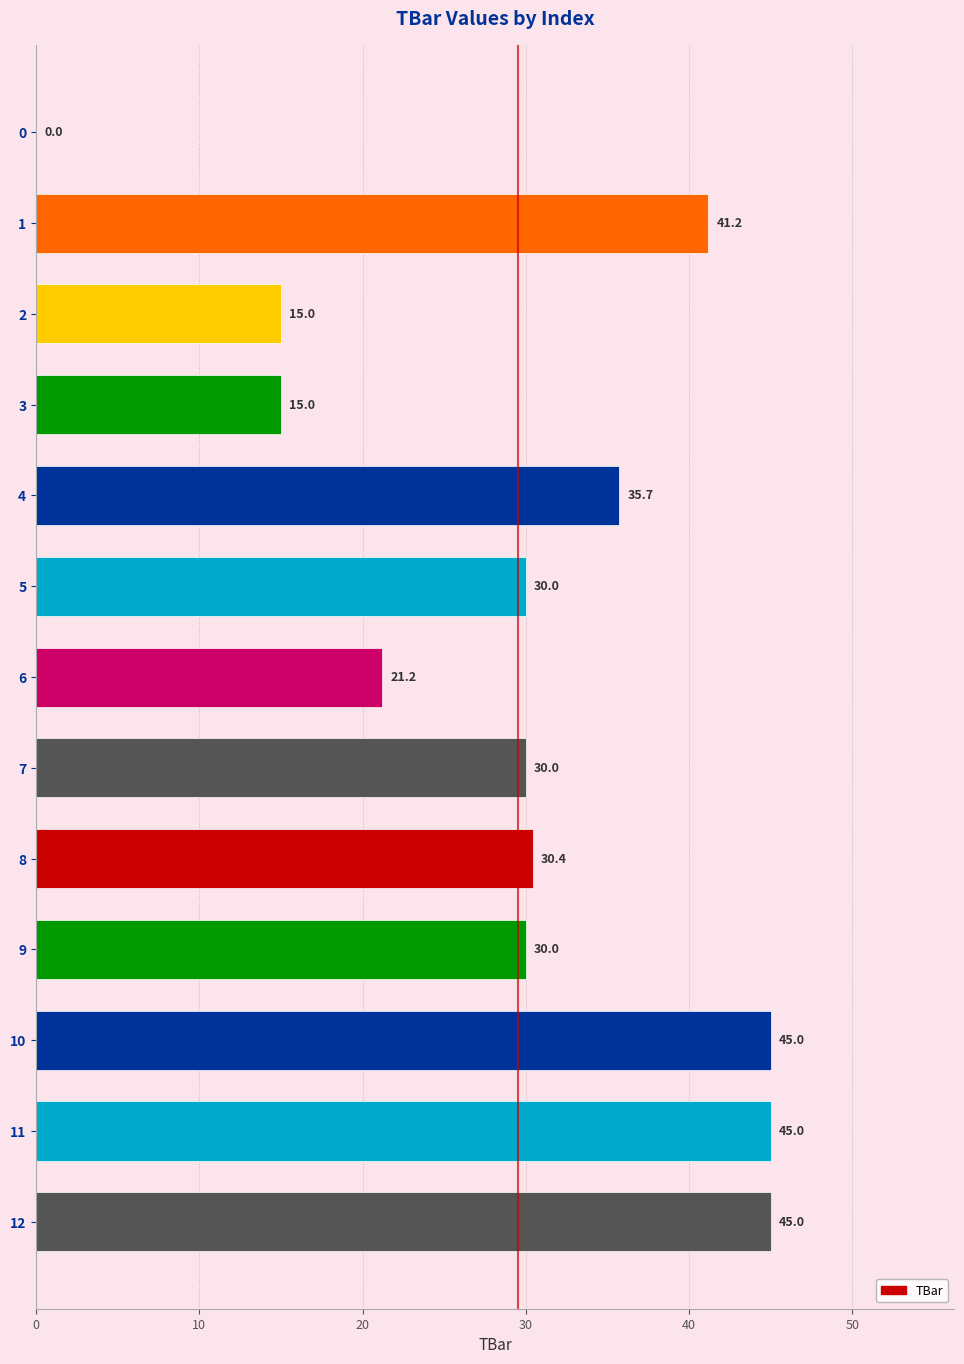

What is the sum of all values?

383.5